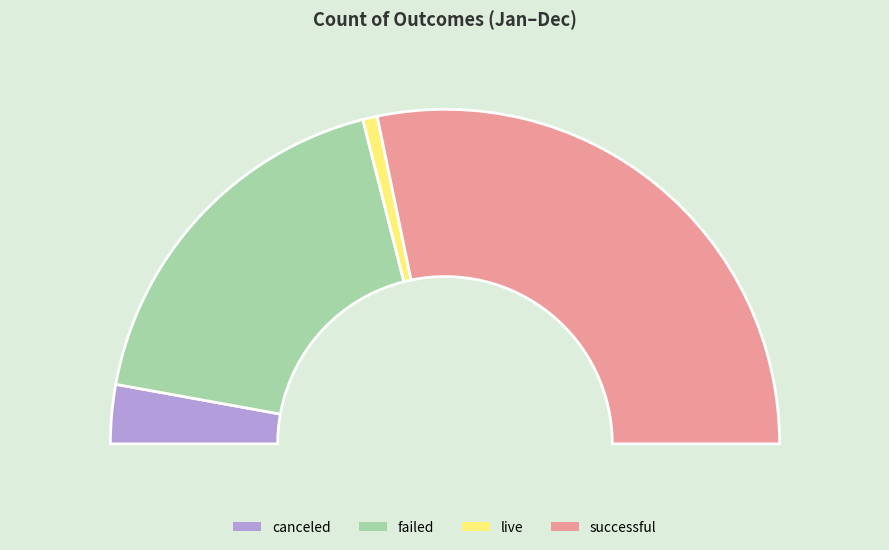

To the nearest percent, what is the combined percentage of failed and canceled?

42%